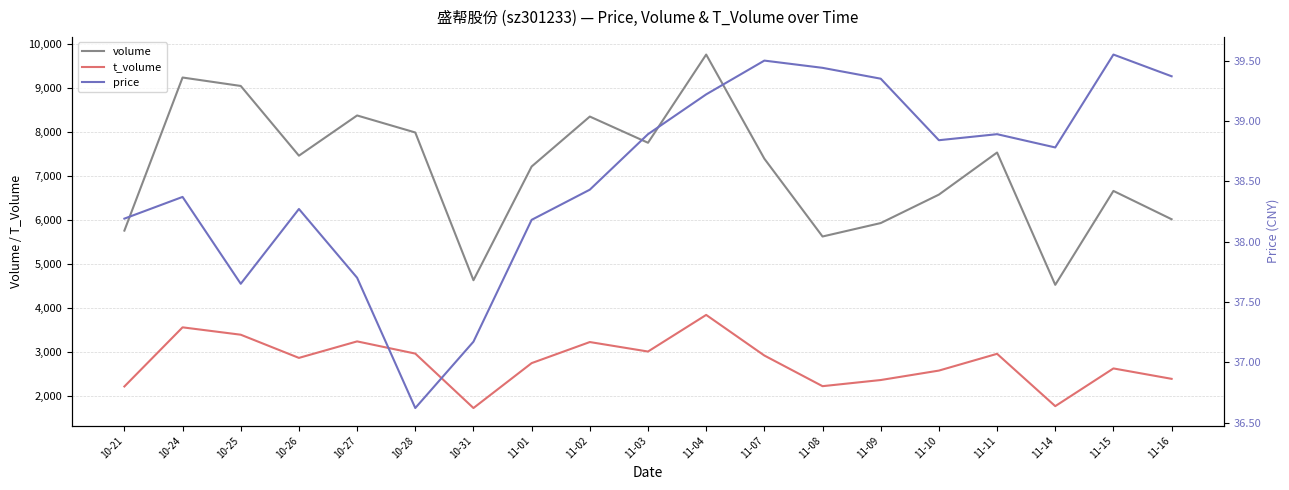

How many data points in t_volume are above 2857?

9